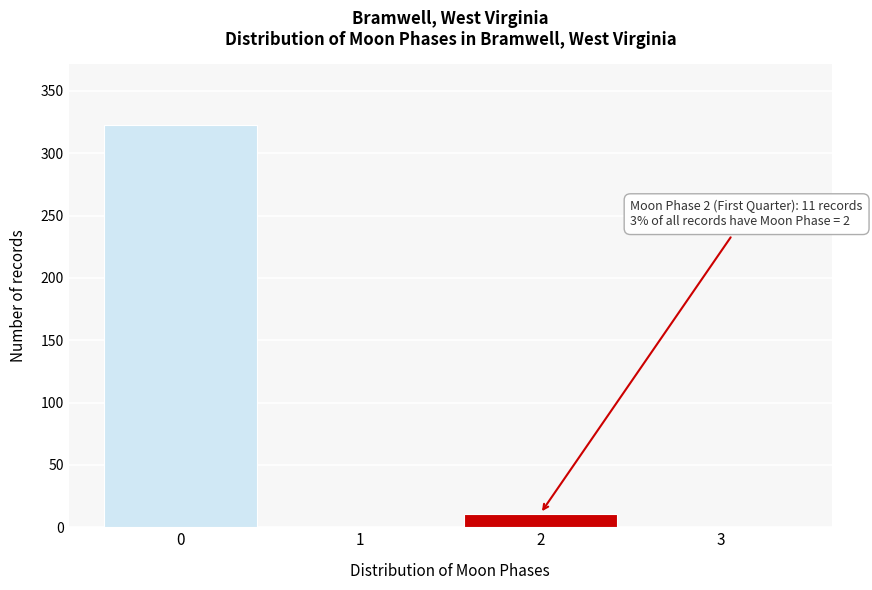

Reading left to right, list all the values displayed in this chart.

0=323	1=0	2=11	3=0